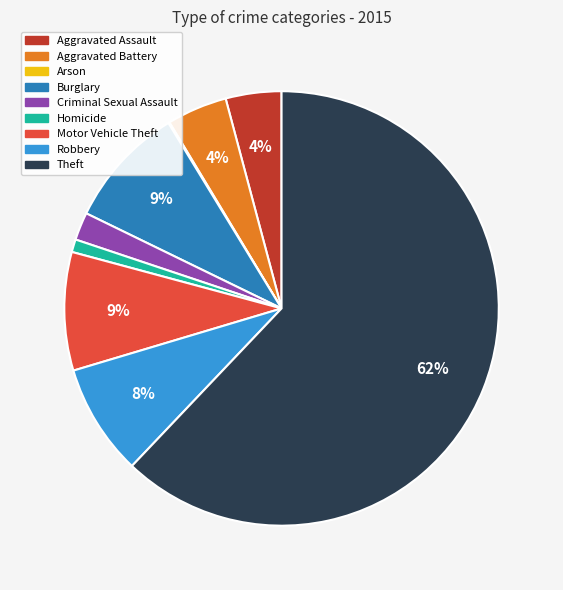

What is the largest slice in the pie chart?

Theft